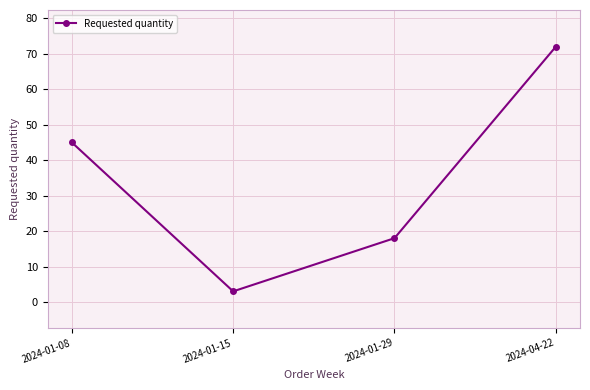

List the labels in order of value, smallest first.

2024-01-15, 2024-01-29, 2024-01-08, 2024-04-22